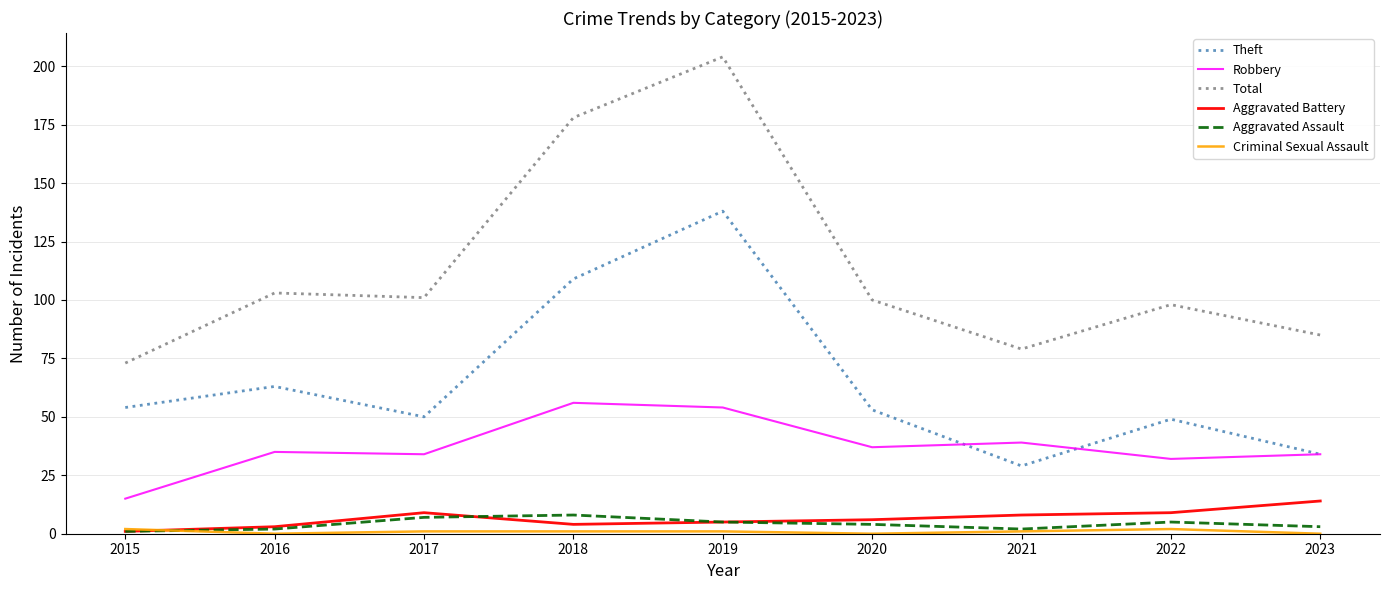

What is the maximum value shown in the chart?

204